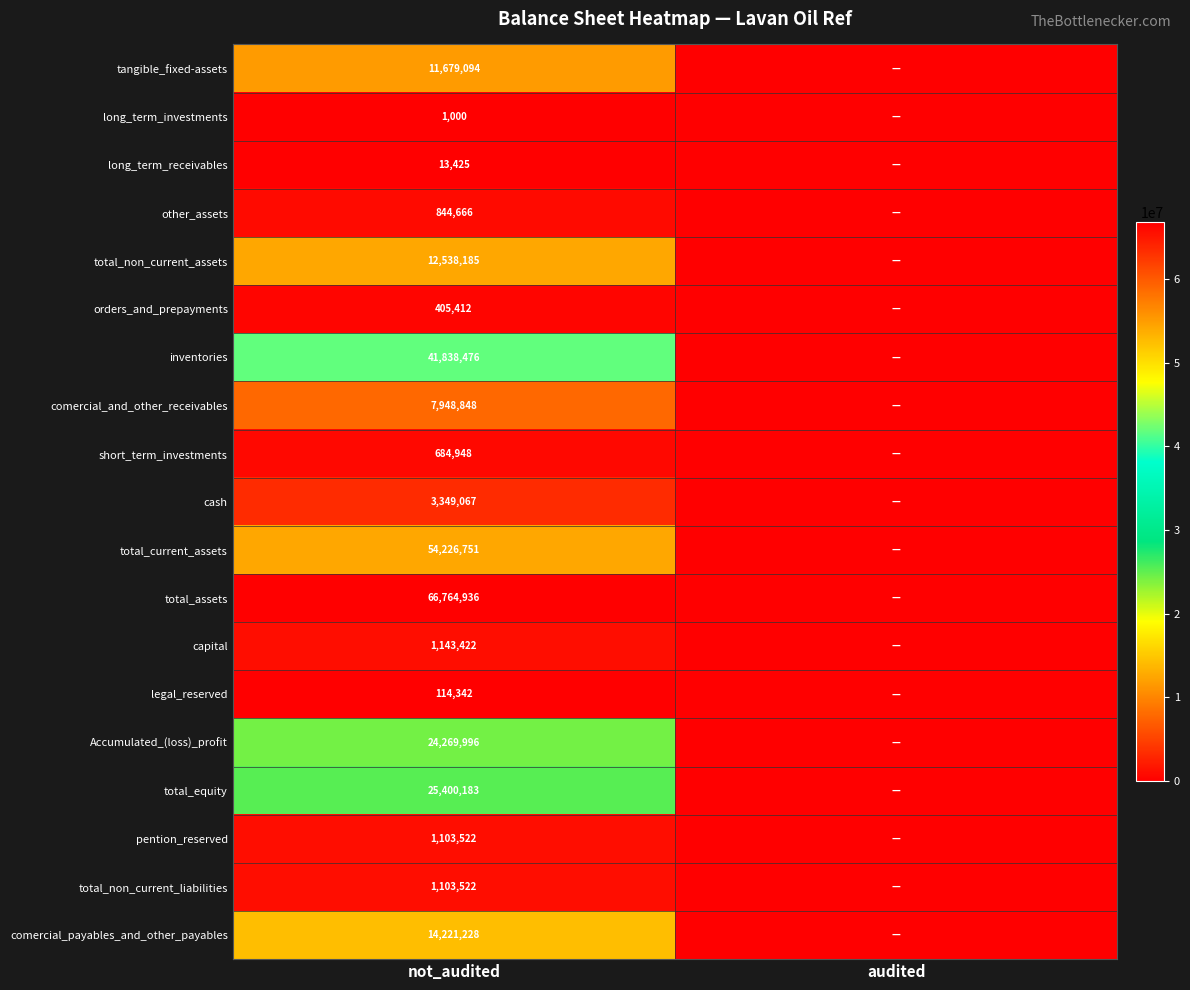

Count the number of data series in this chart.

19